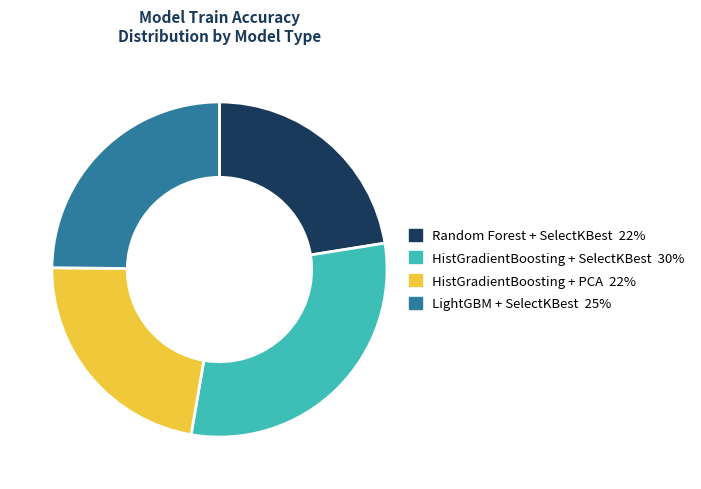

Is it true that Random Forest + SelectKBest is 22% of the pie?

True